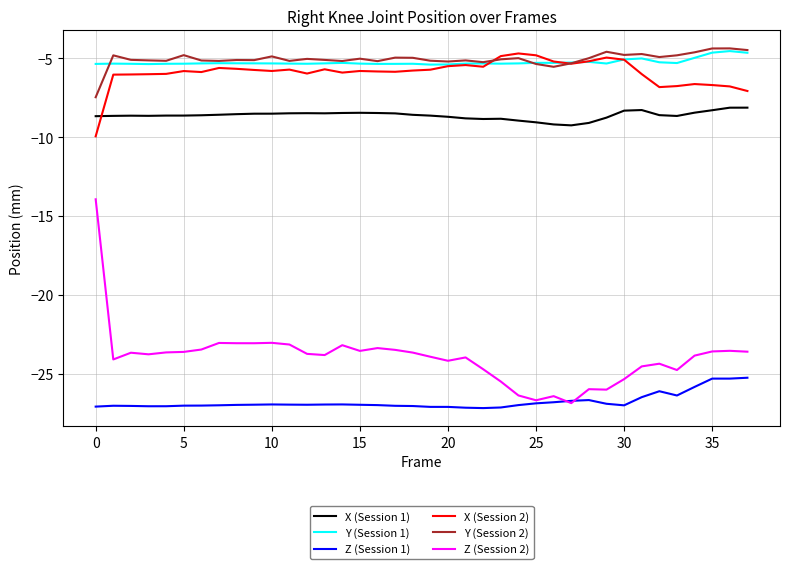

What is the smallest value displayed?

-27.2